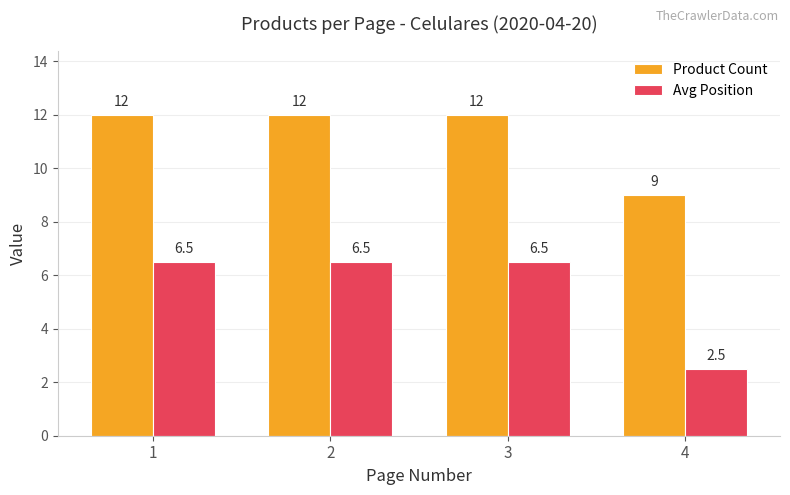

At 2, list the series in order from smallest to largest.

Avg Position, Product Count